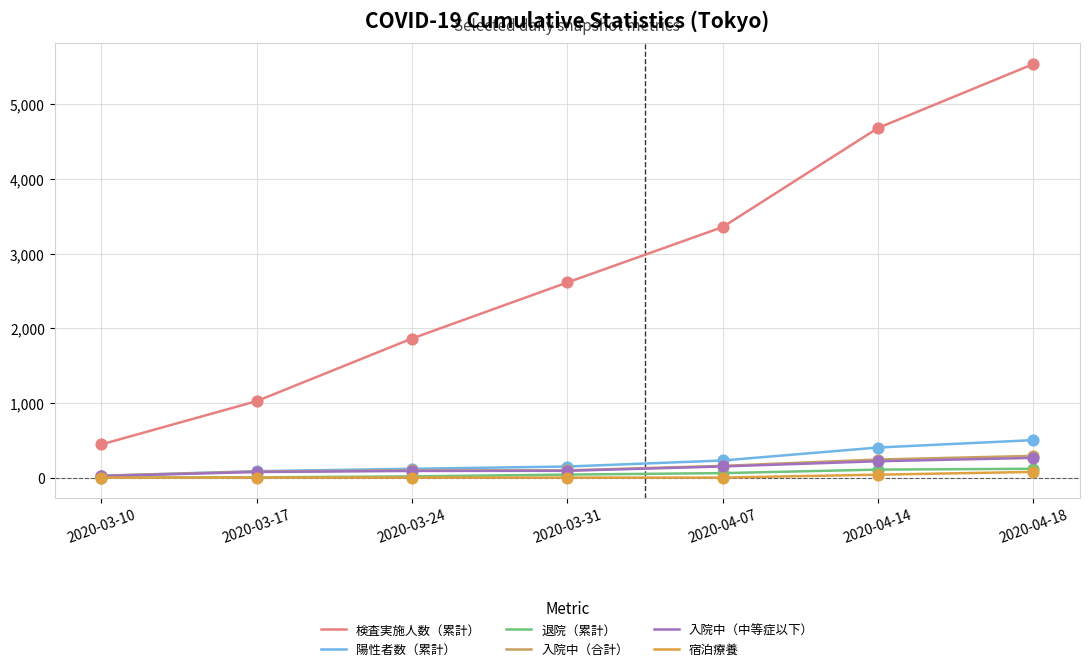

Which series has the largest total across all categories?

検査実施人数（累計）